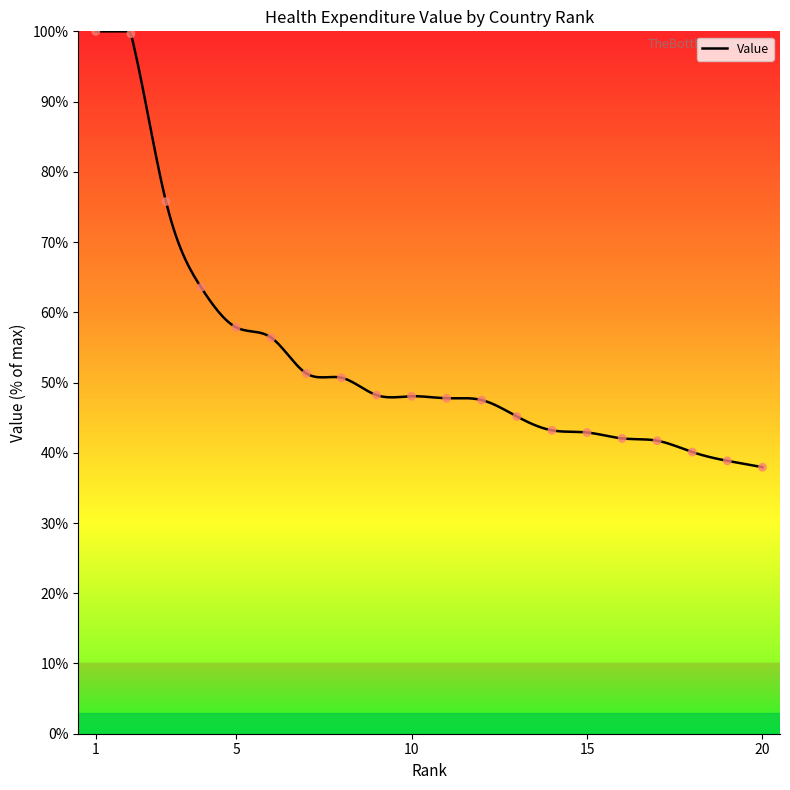

What is the ratio of the value at 13 to the value at 9?

0.9